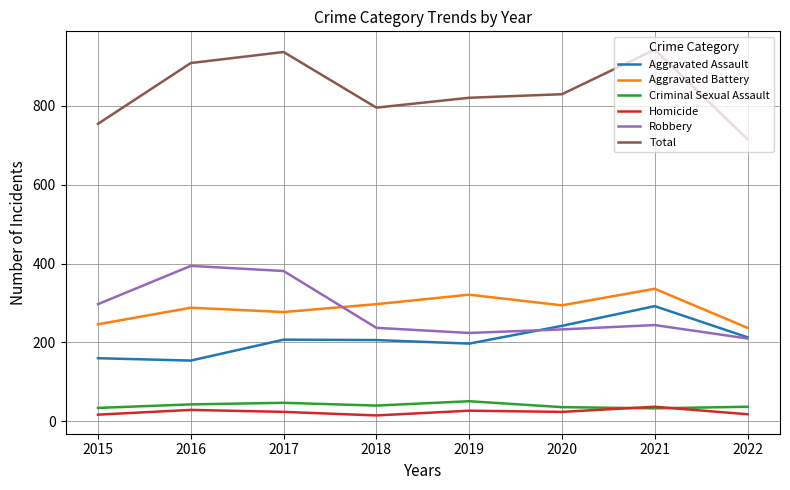

True or false: Total and Robbery cross at least once.

False